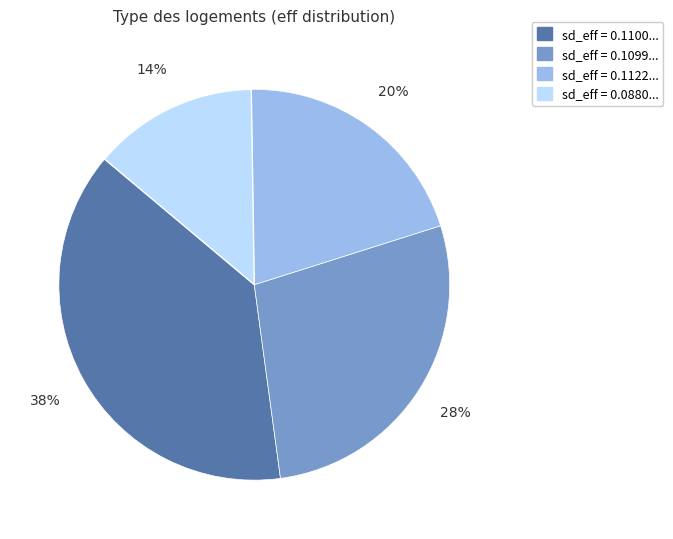

To the nearest percent, what is the average slice percentage?

25%